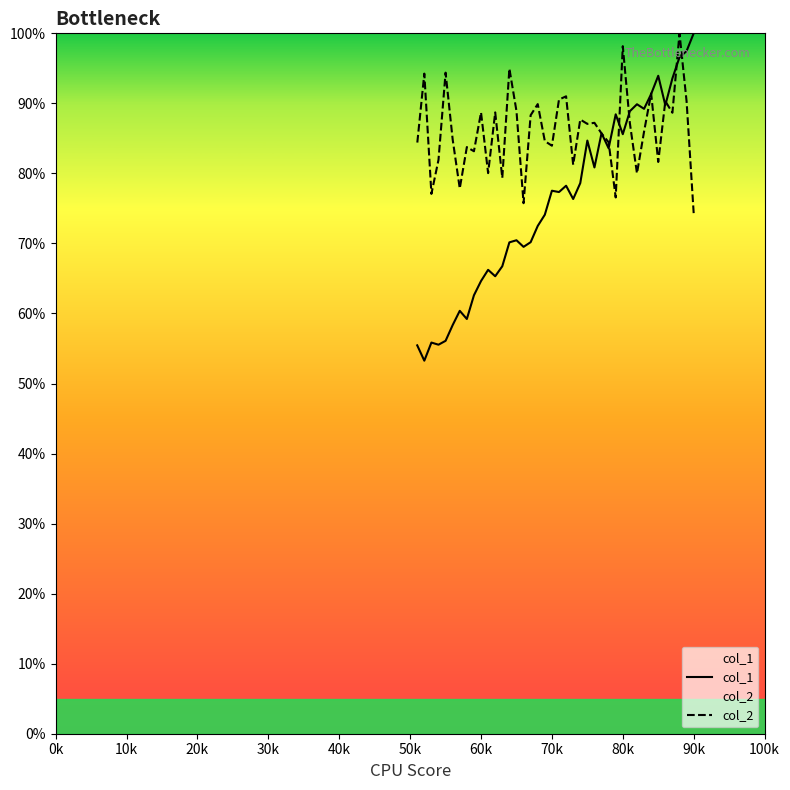

Rank the series by their average value, from lowest to highest.

col_1, col_2